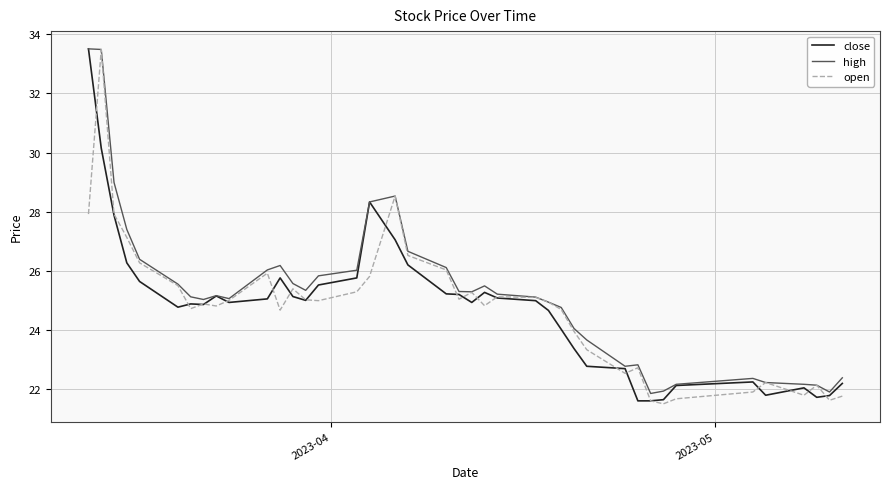

Which series has the largest total across all categories?

high